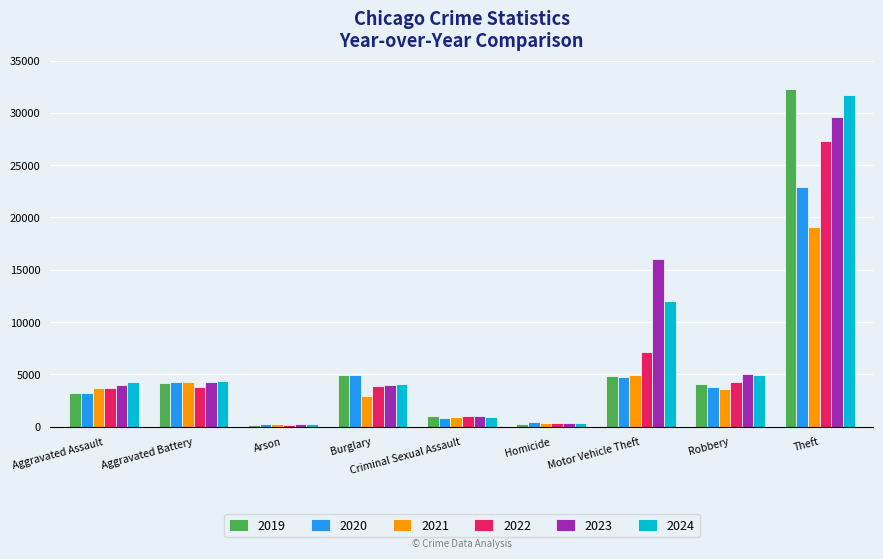

How many bars are there in each group?

6